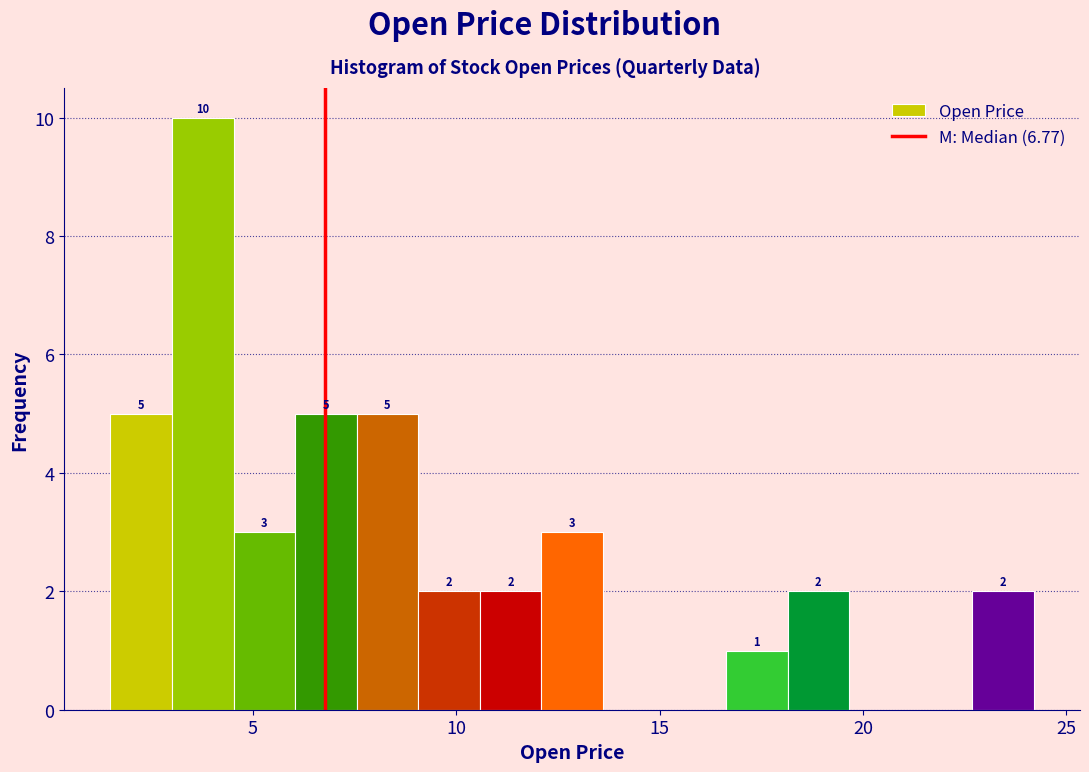

Around what value on the x-axis is the tallest bar? Give the approximate position of its centre, as read against the axis.

4.0